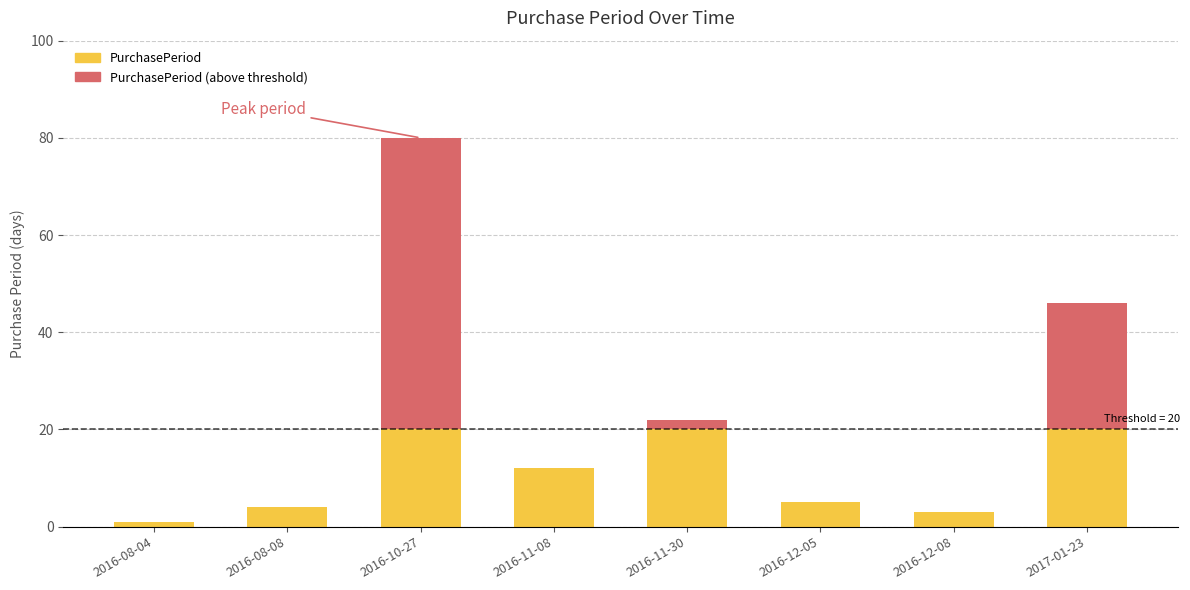

What position from the right is 2016-08-04?

8